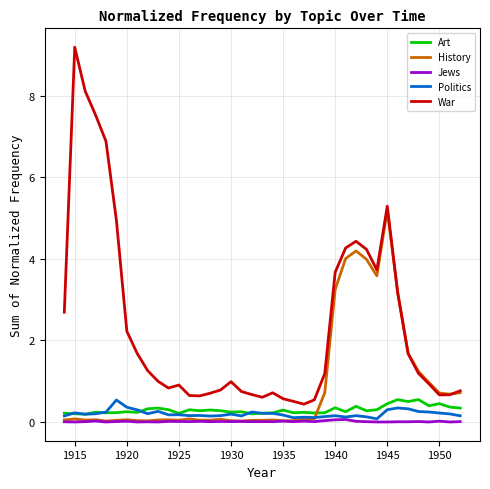

Which series has the largest range (max minus min)?

War